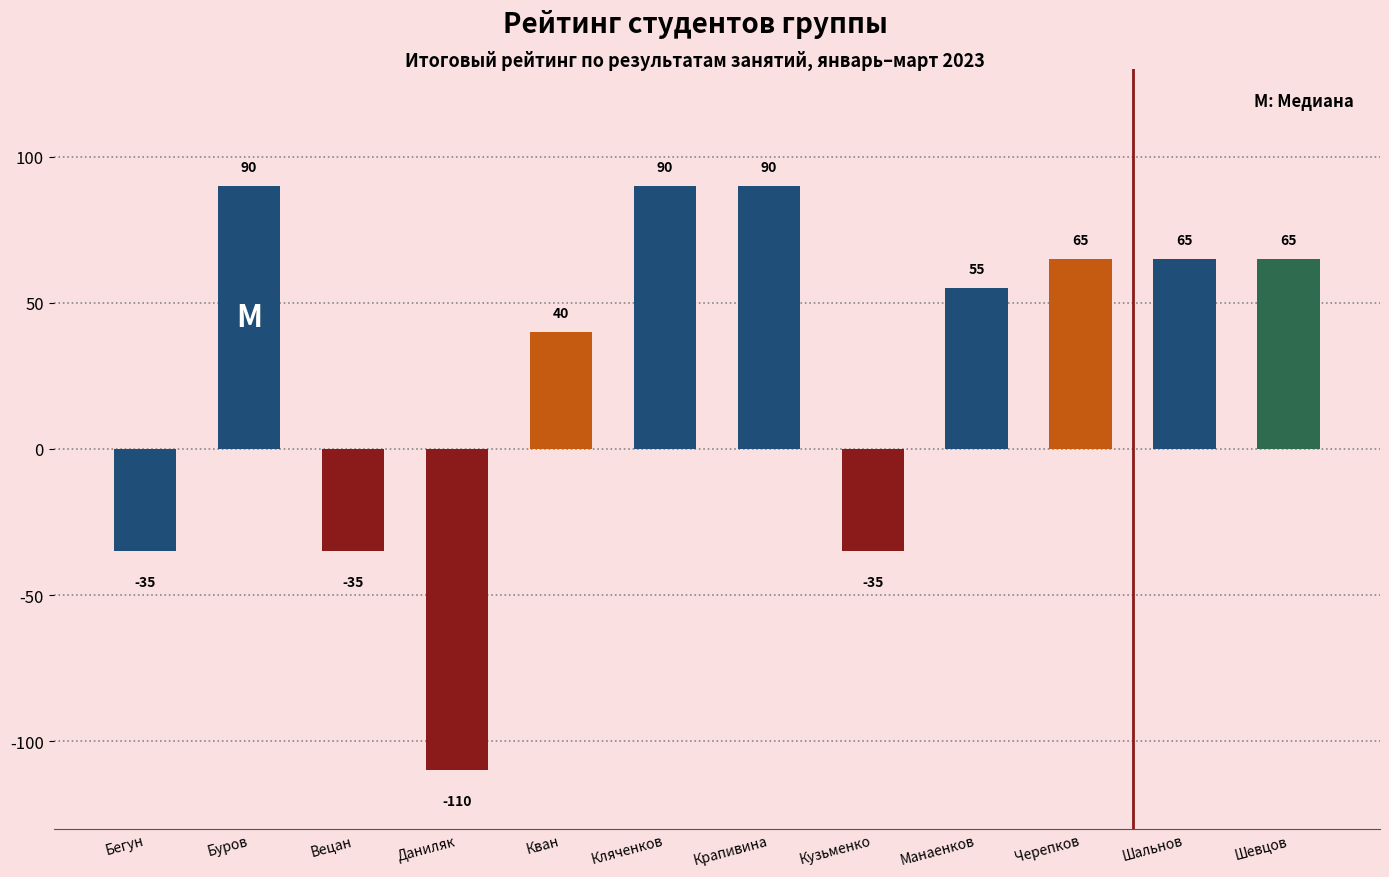

Approximately how many times larger is the value at Крапивина Софья compared to Манаенков Александр?

1.6